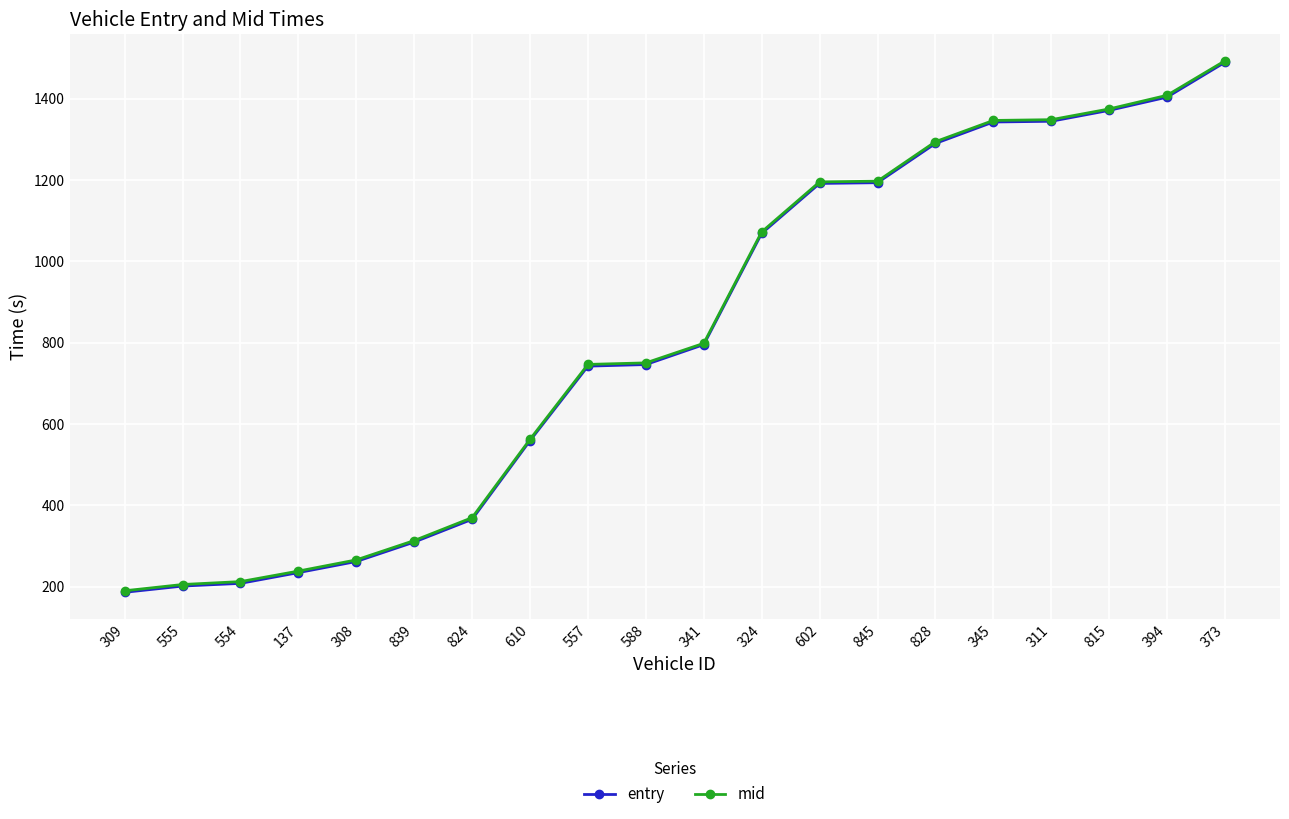

Which category has the lowest value in the entry series?

309